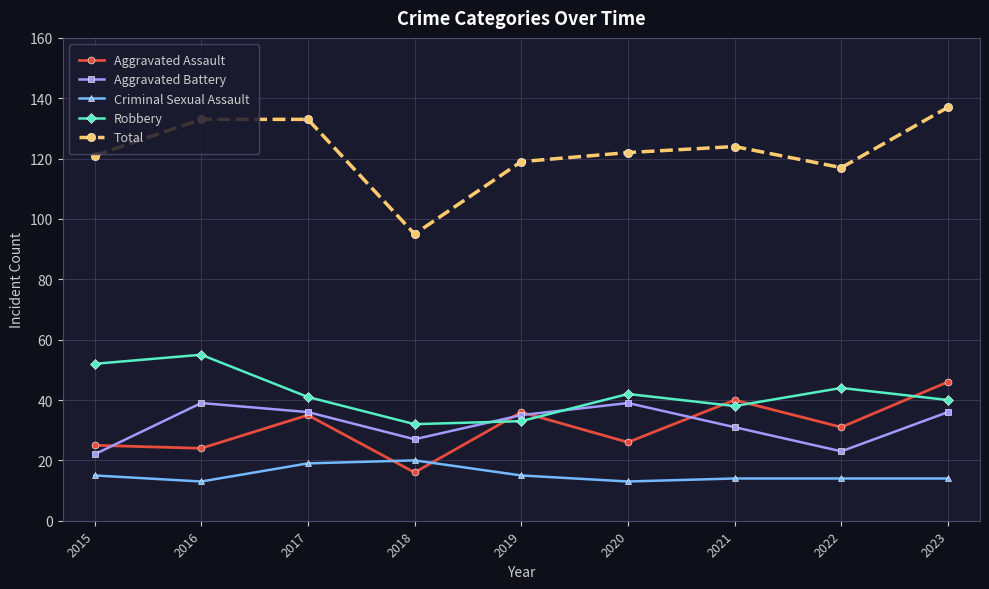

Rank the series by their maximum value, from lowest to highest.

Criminal Sexual Assault, Aggravated Battery, Aggravated Assault, Robbery, Total